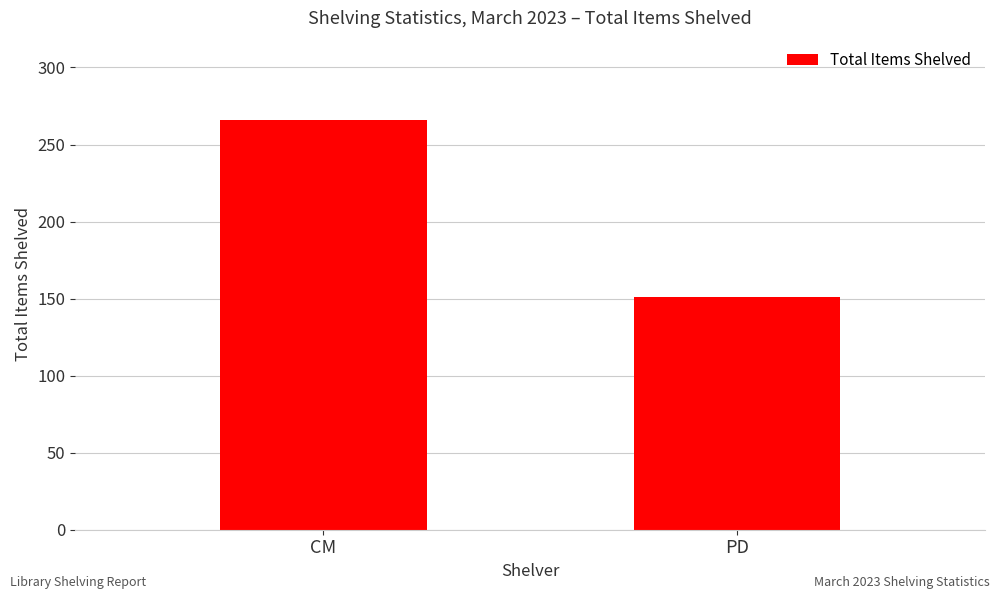

What is the change in value from CM to PD?

-115